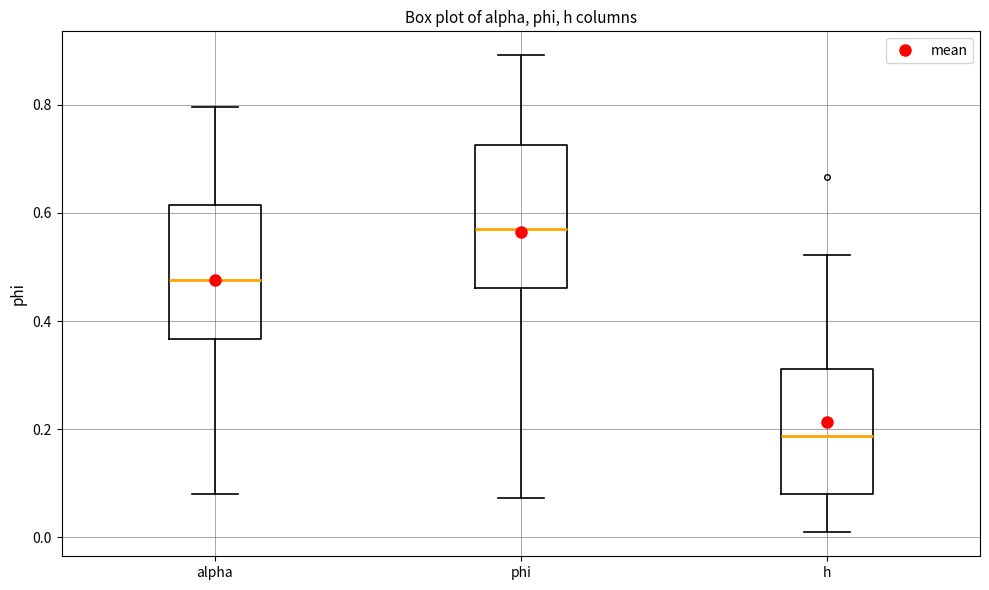

Reading left to right, transcribe this box plot: for each box, give where its median line is, the range the box spans, and where its two whiskers end, as read against the y-axis. The values are not printed on the chart, so give them approximately, as read against the axis.

alpha: median 0.48, box 0.36 to 0.62, whiskers 0.08 to 0.80
phi: median 0.56, box 0.46 to 0.72, whiskers 0.08 to 0.90
h: median 0.18, box 0.08 to 0.32, whiskers 0.00 to 0.52